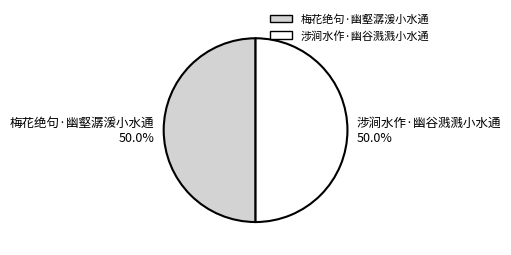

What is the ratio of the value at 梅花绝句·幽壑潺湲小水通 50.0% to the value at 涉涧水作·幽谷溅溅小水通 50.0%?

1.0